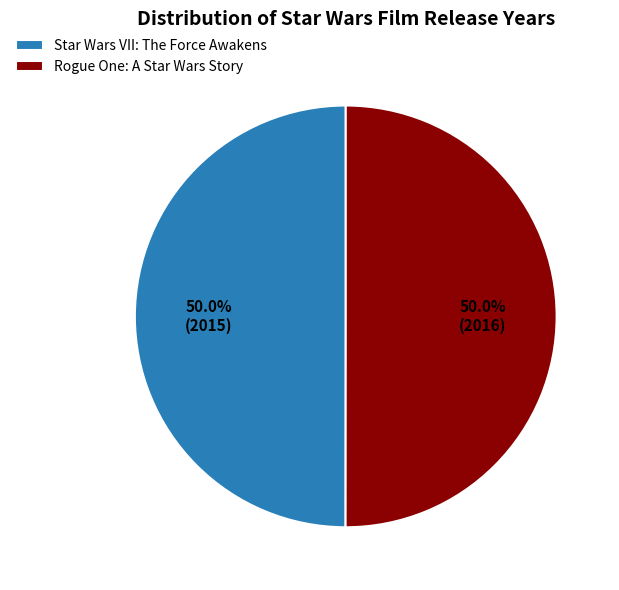

Combined, what portion of the pie is Rogue One: A Star Wars Story and Star Wars VII: The Force Awakens?

100.0%